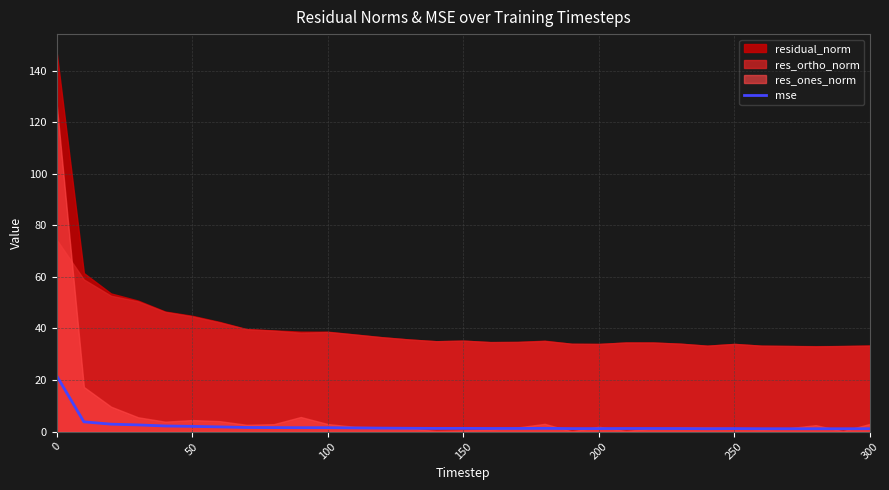

How many interior local valleys (lower than both neighbors) does the data have?

5